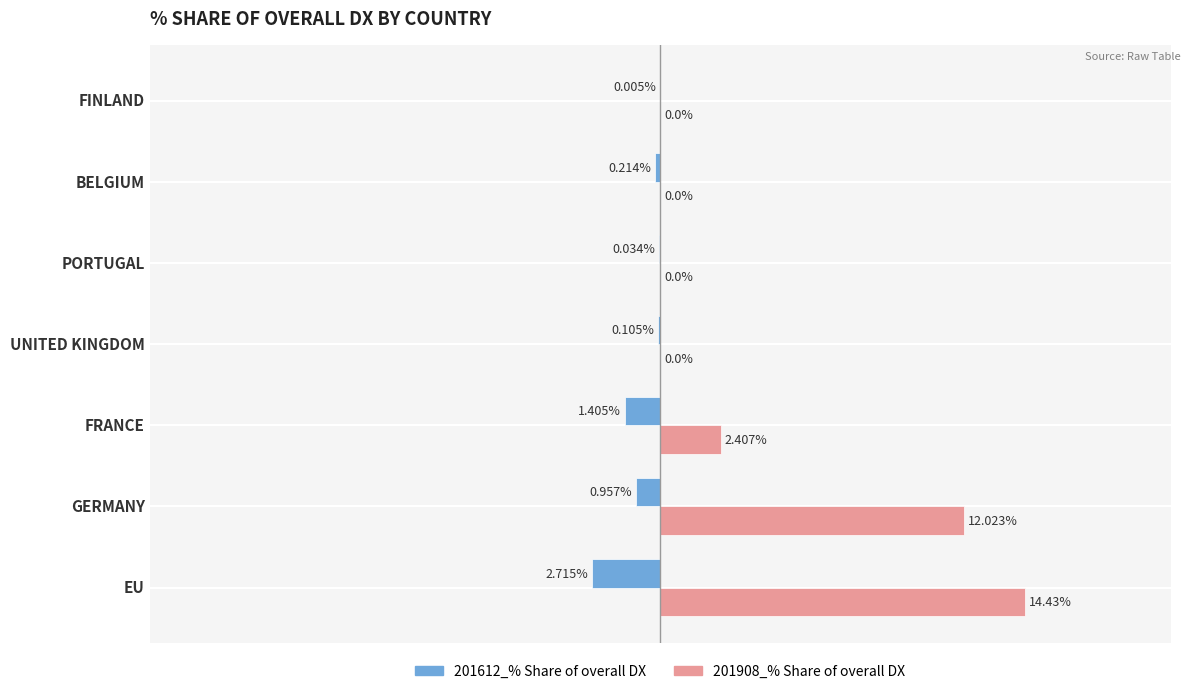

At which label does 201612_% Share of overall DX reach its peak?

FINLAND